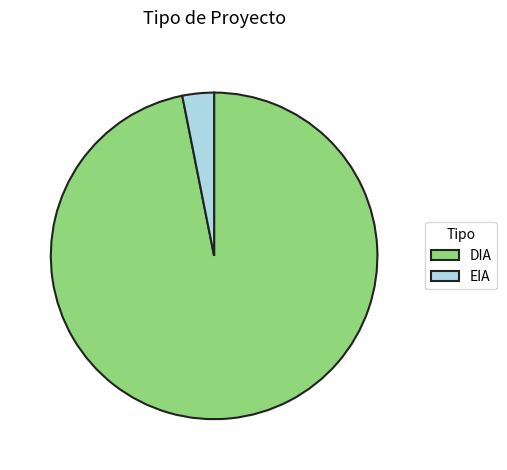

The EIA slice represents 8% of the pie. True or false?

False